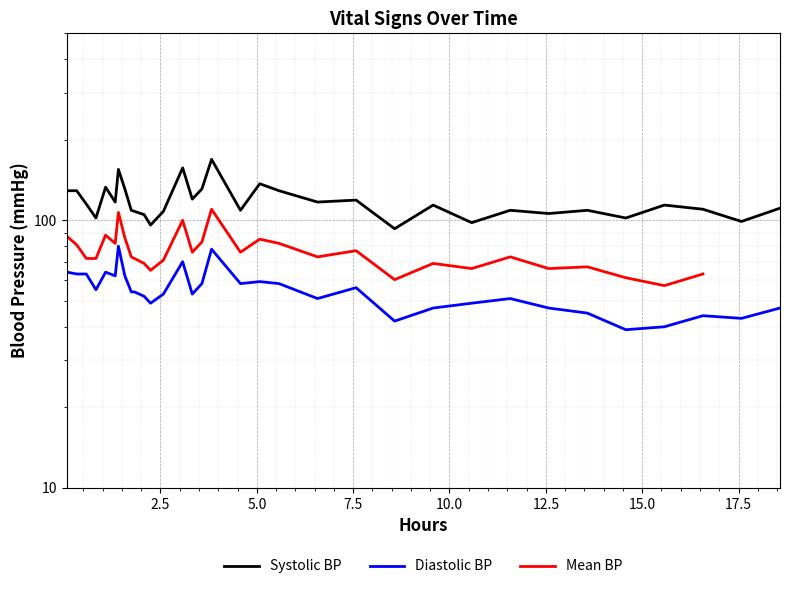

What is the sum of all Systolic BP values?

3890.0